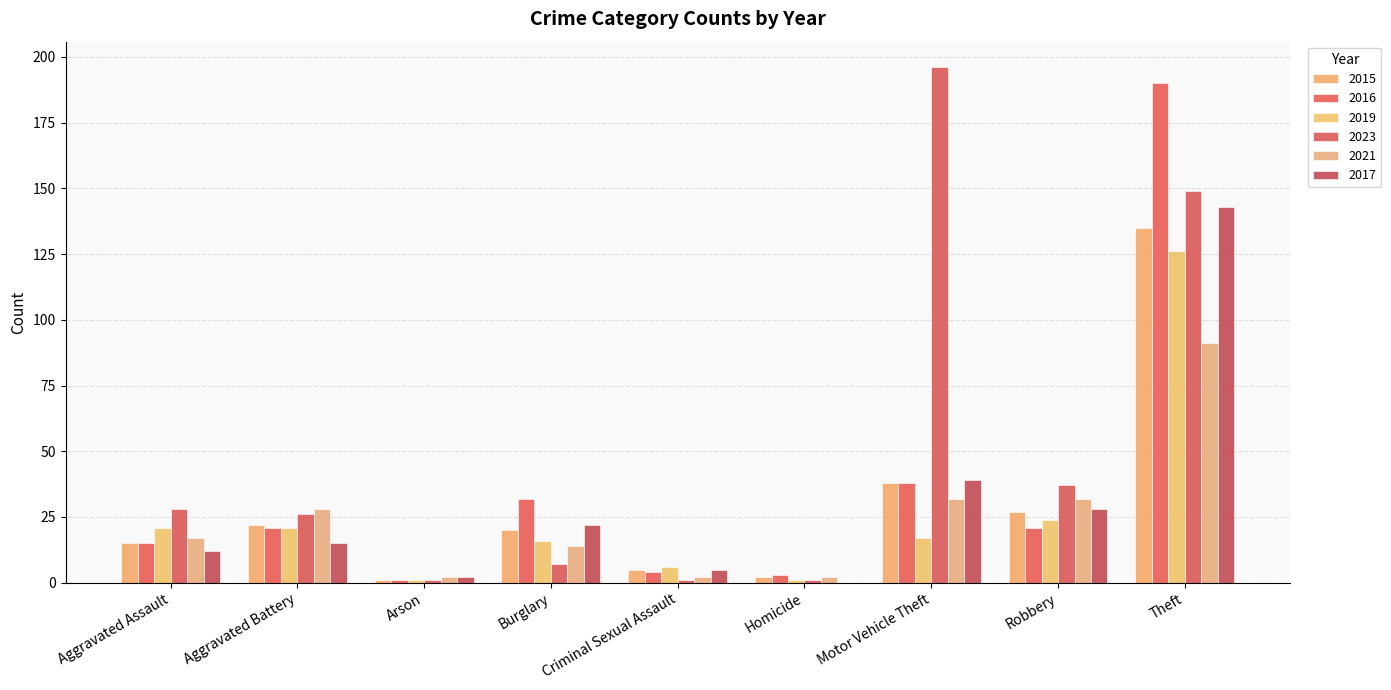

How many groups of bars are there?

9